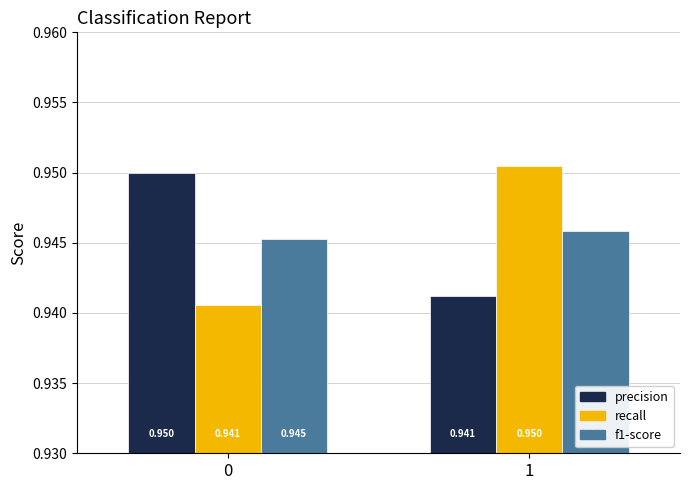

What is the total value across all series at 1?

2.8